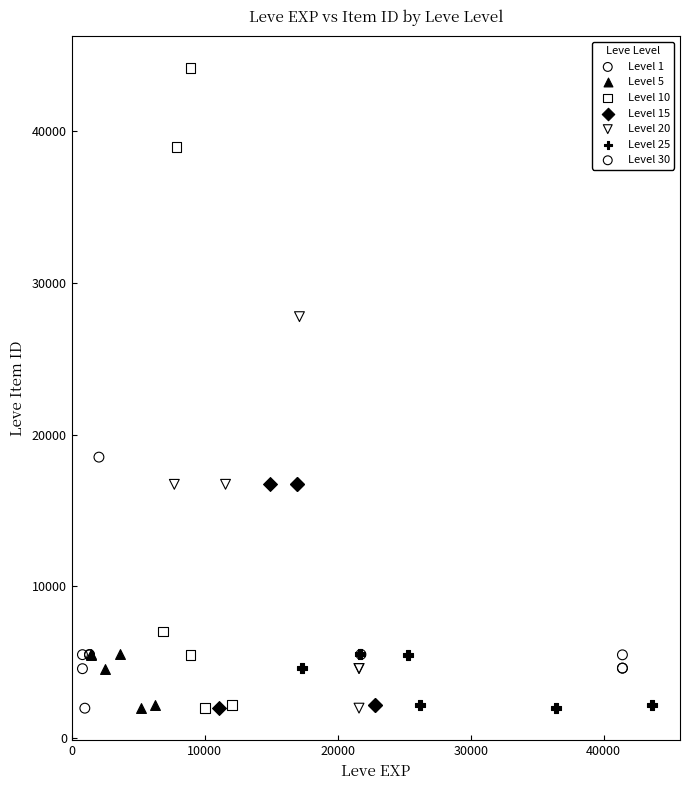

What are all the series names shown in the legend?

Level 1, Level 5, Level 10, Level 15, Level 20, Level 25, Level 30